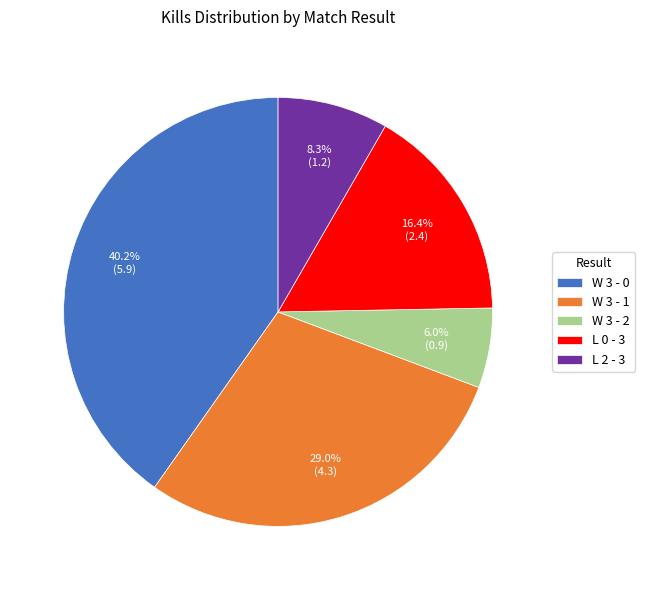

To the nearest percent, what is the difference between the largest and smallest slice percentages?

34%